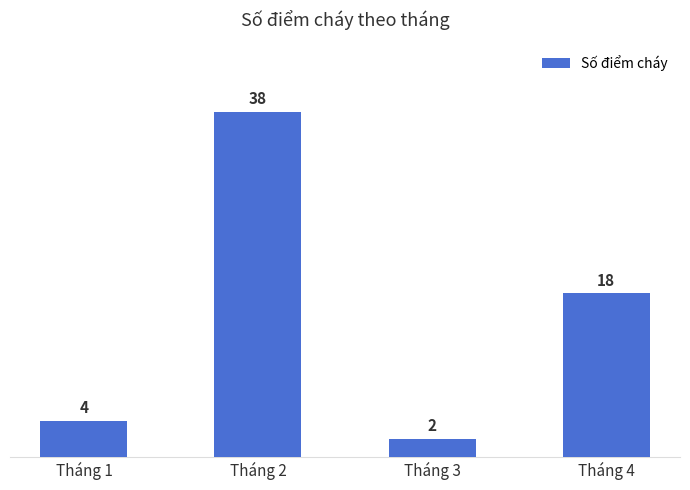

What is the minimum value shown in the chart?

2